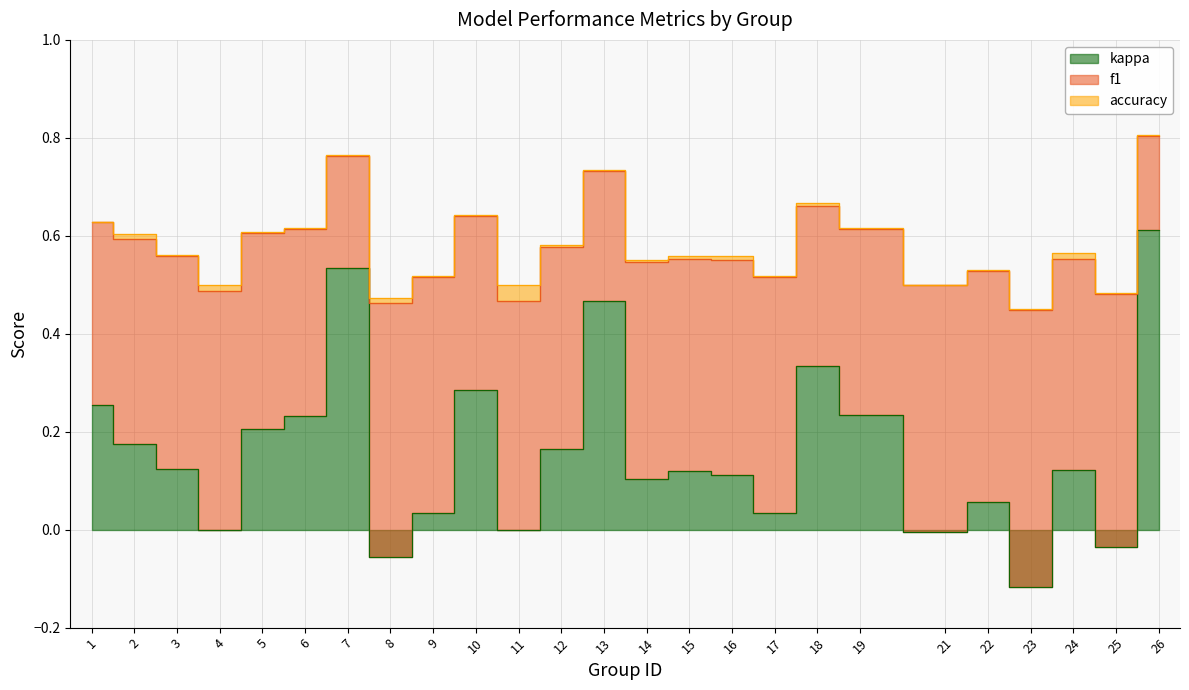

What is the approximate value of accuracy at 18?

0.7